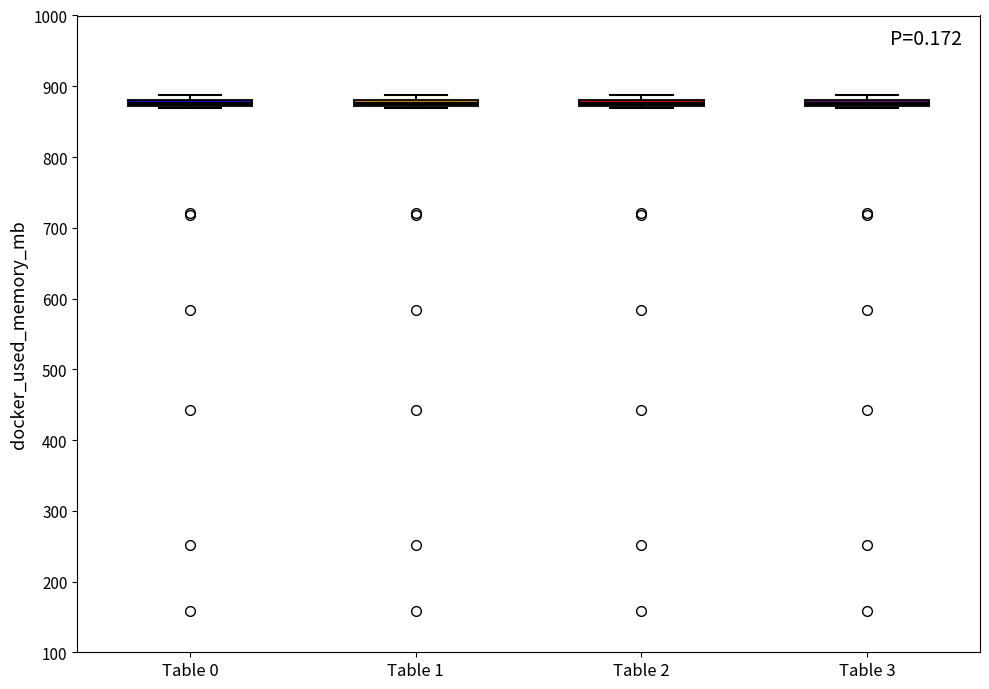

Where is the lower edge of the box for Table 1 on the y-axis? The values are not printed on the chart, so give them approximately, as read against the axis.

870